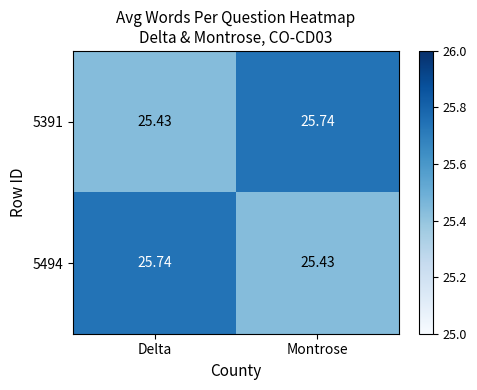

At which label is 5391 closest to 25?

Delta